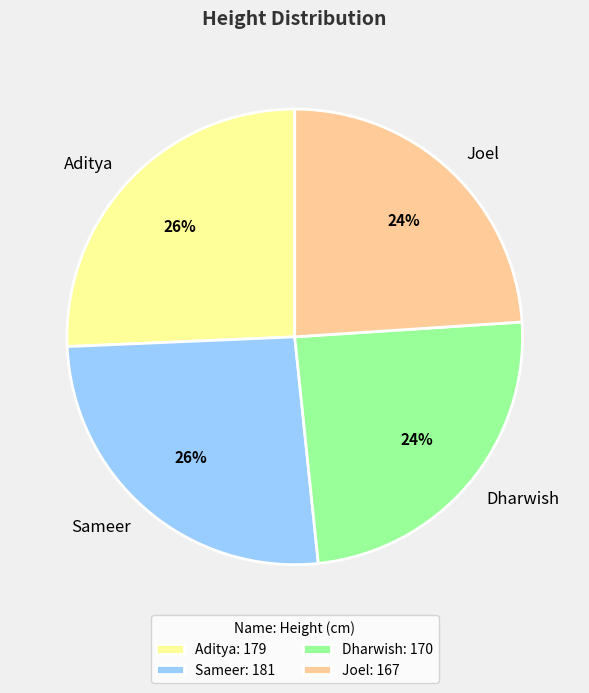

Between Sameer and Dharwish, which is larger?

Sameer